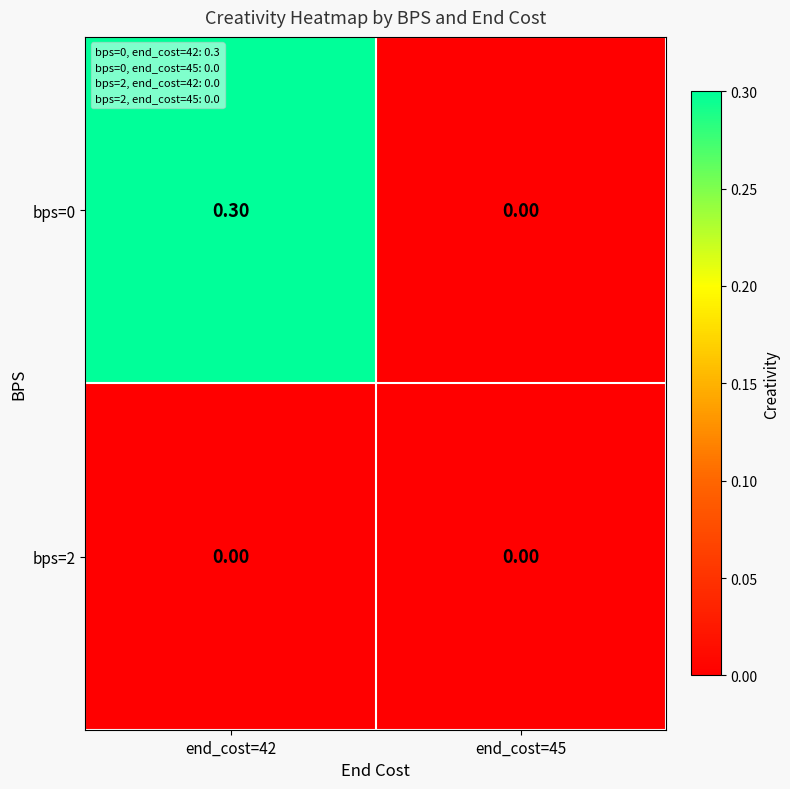

Rank the series by their average value, from highest to lowest.

bps=0, bps=2